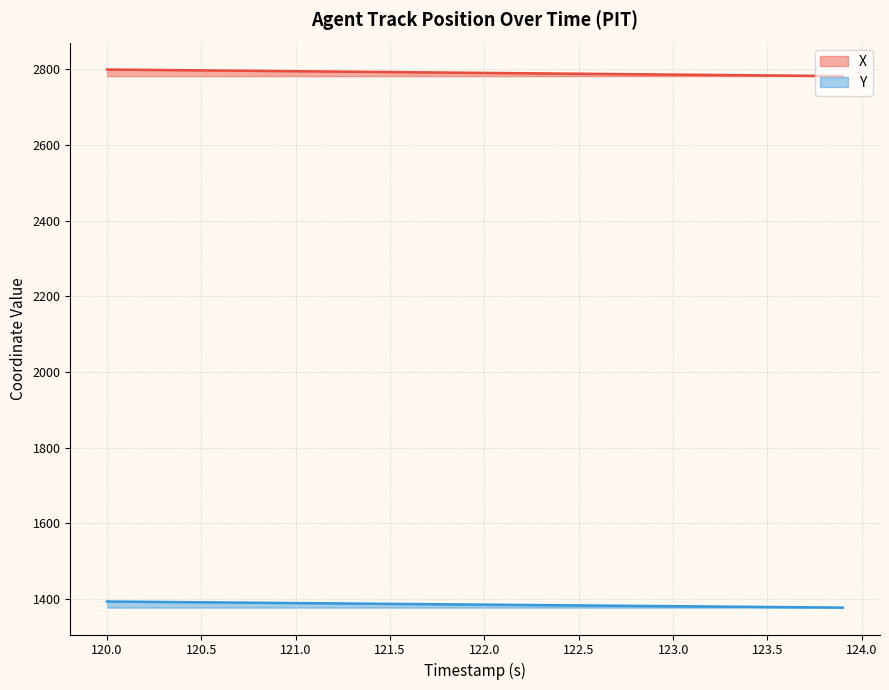

What are all the series names shown in the legend?

X, Y